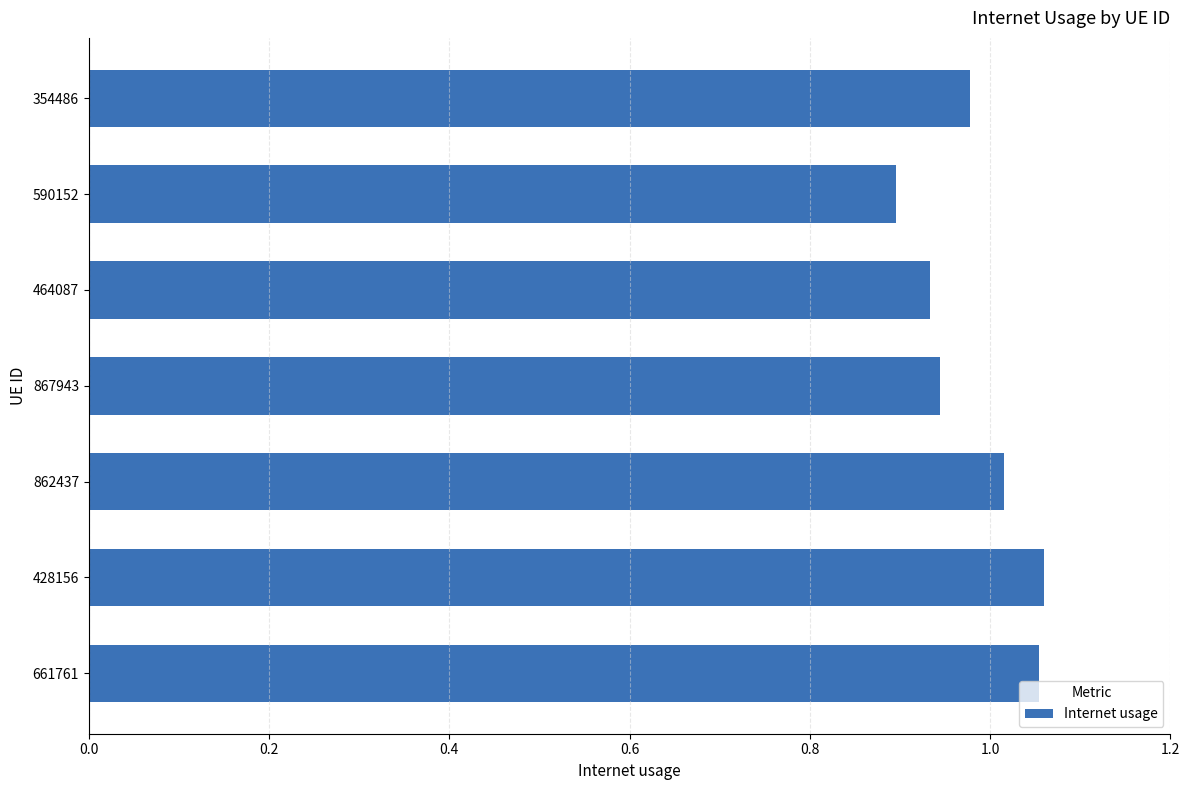

Count the number of data series in this chart.

1